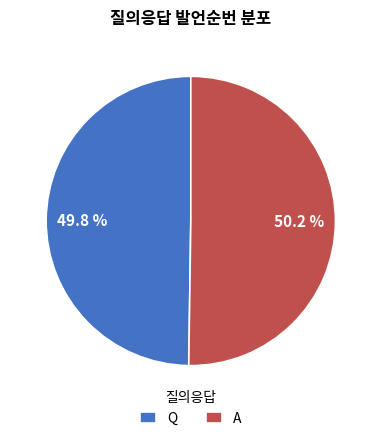

Is it true that A is 50% of the pie?

True